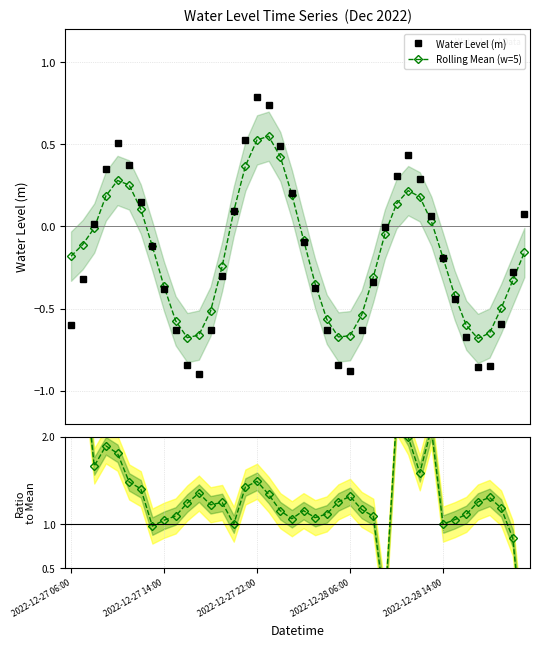

In Rolling Mean (w=5), how many points are higher than both neighbors (excluding endpoints)?

3